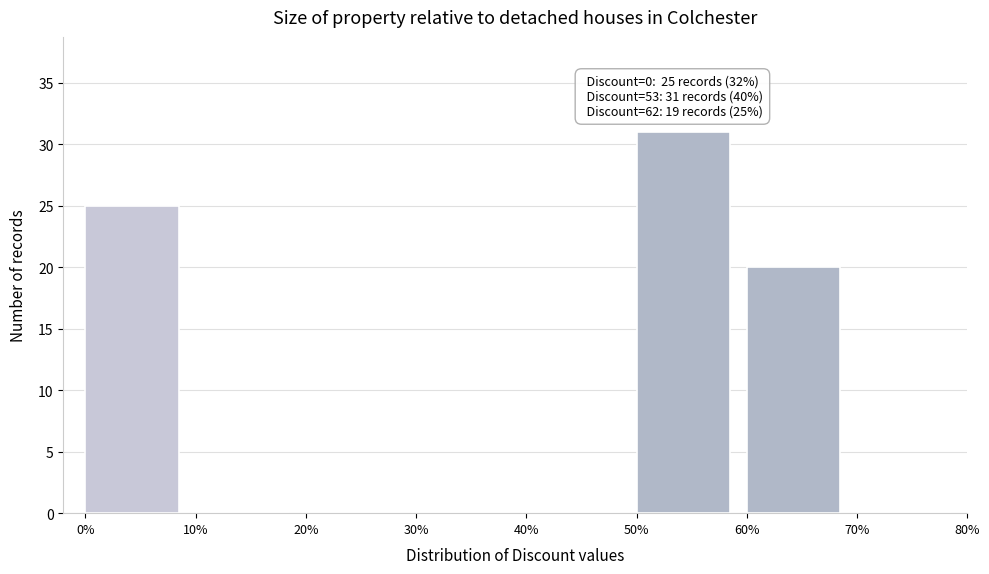

Over which range of the x-axis is the bar tallest?

50% to 60%